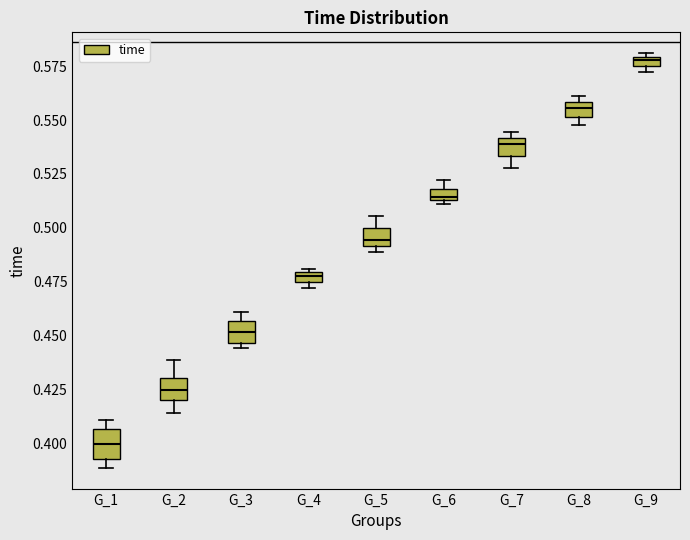

Which box has the highest median line?

G_9